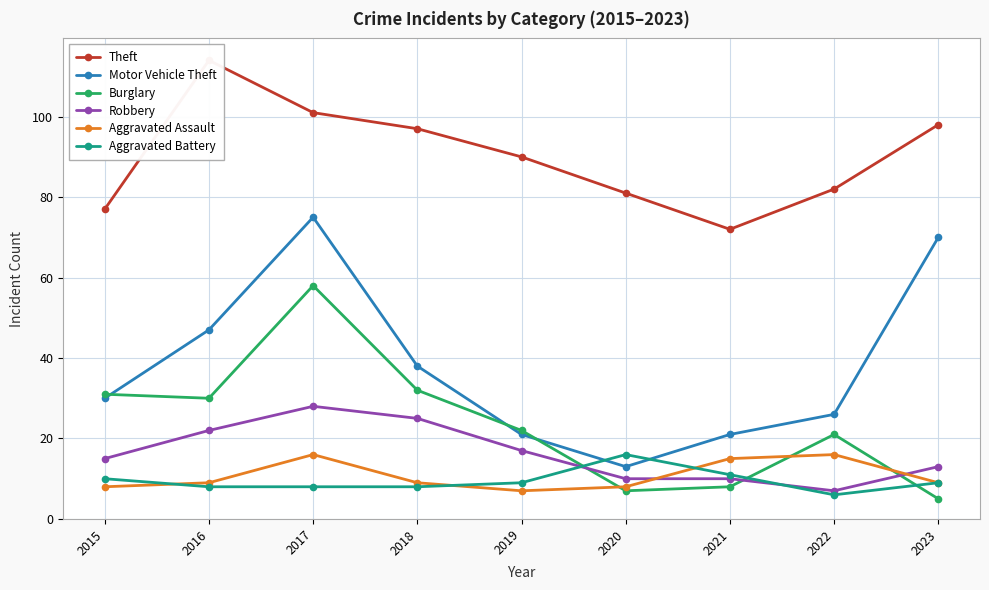

How many interior local peaks does the Aggravated Assault series have?

2